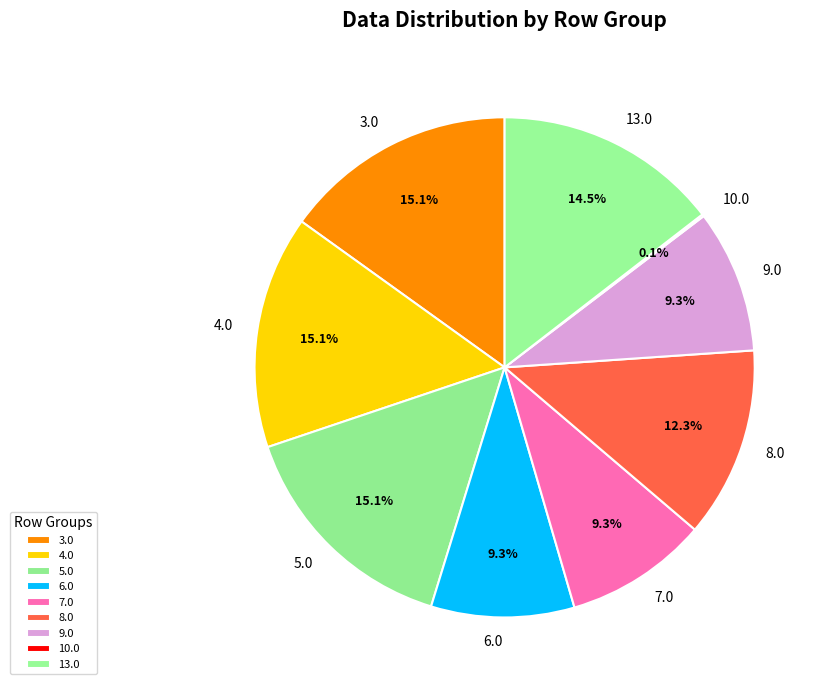

What is the ratio of the value at 8.0 to the value at 6.0?

1.3